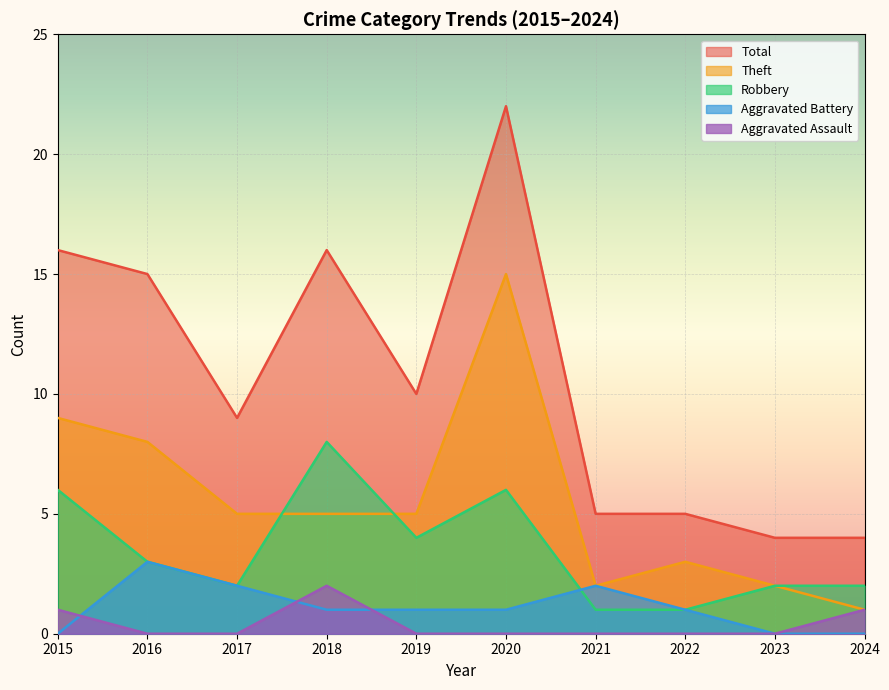

How many interior local peaks does the Total series have?

2